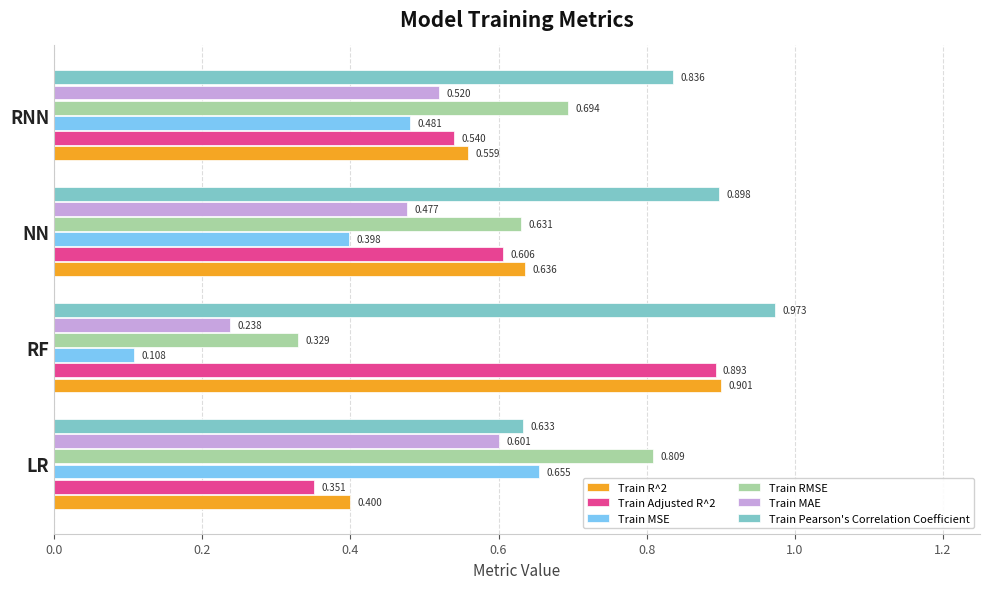

At which category does the chart reach its peak across all series?

RF